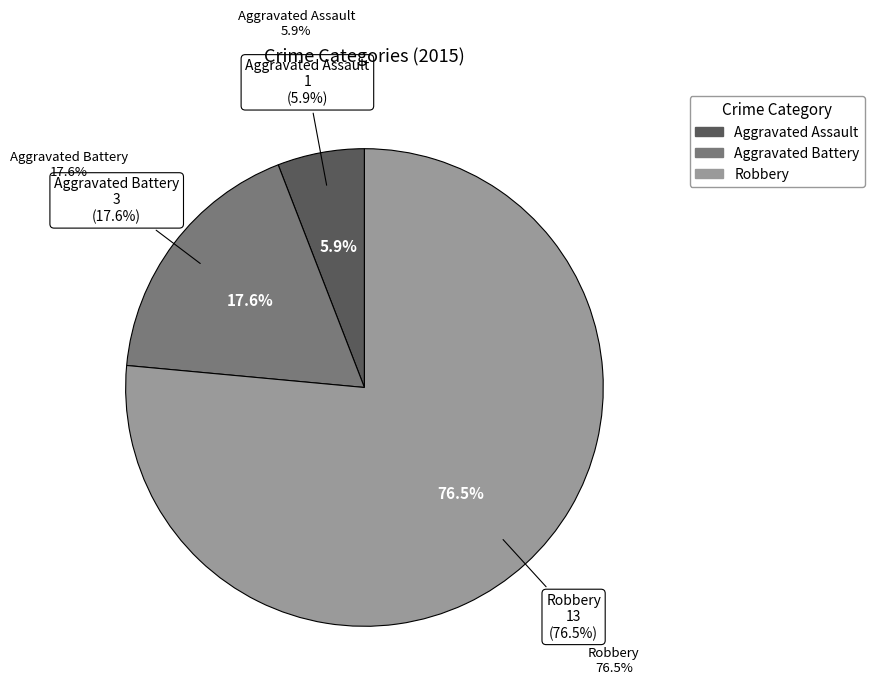

Rank the categories by value from lowest to highest.

Aggravated Assault, Aggravated Battery, Robbery